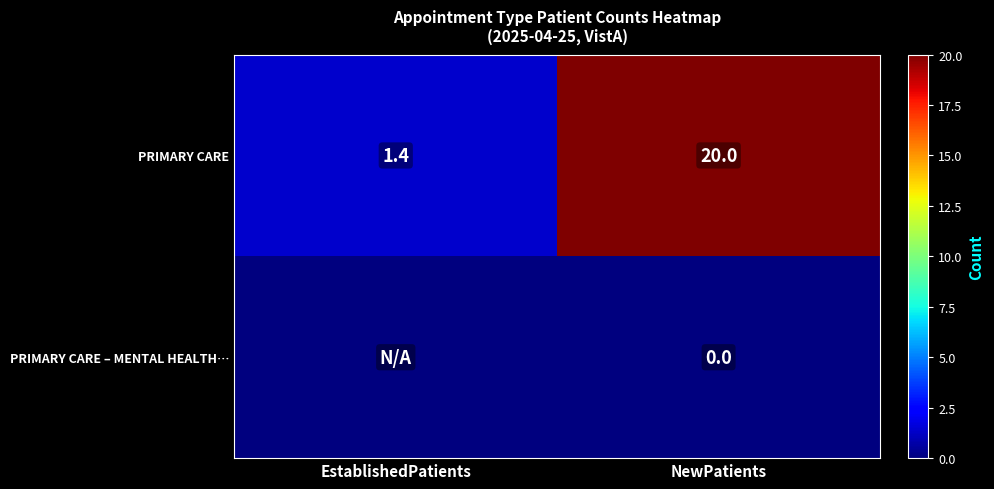

What is the spread (max minus min) of values at NewPatients?

20.0